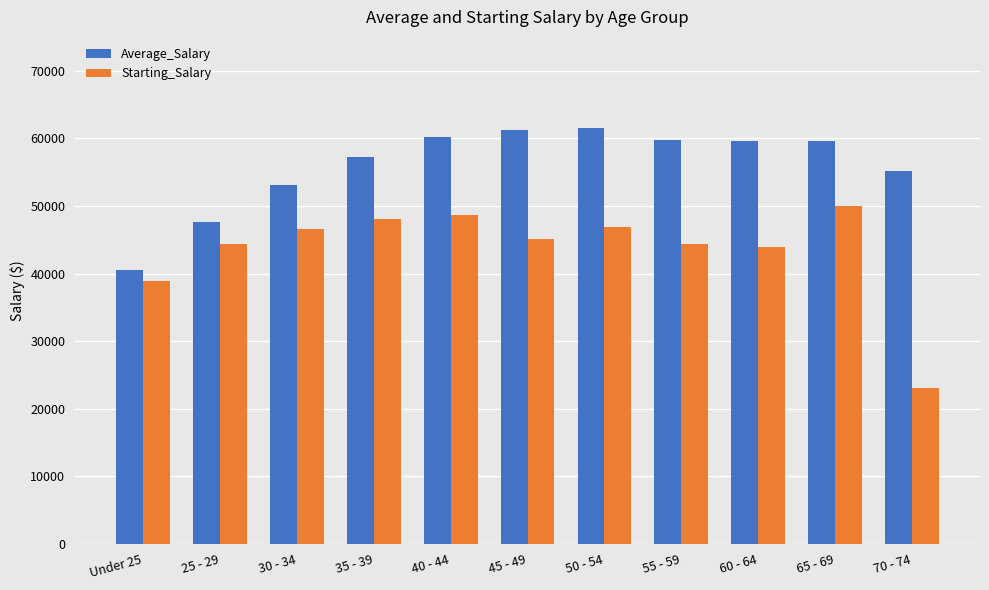

What is the highest value of the Average_Salary series?

61531